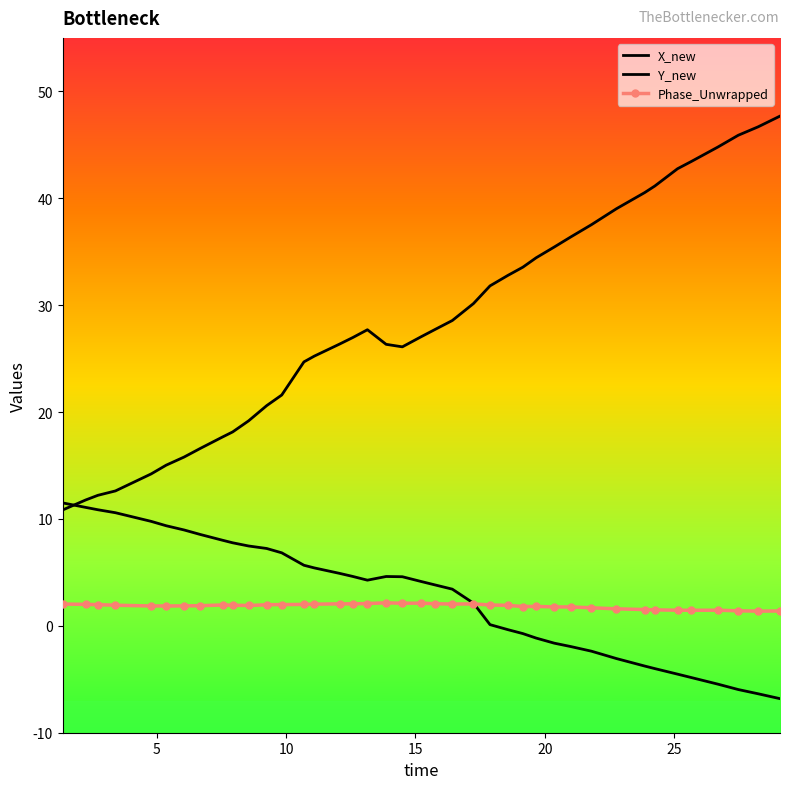

What are all the series names shown in the legend?

X_new, Y_new, Phase_Unwrapped